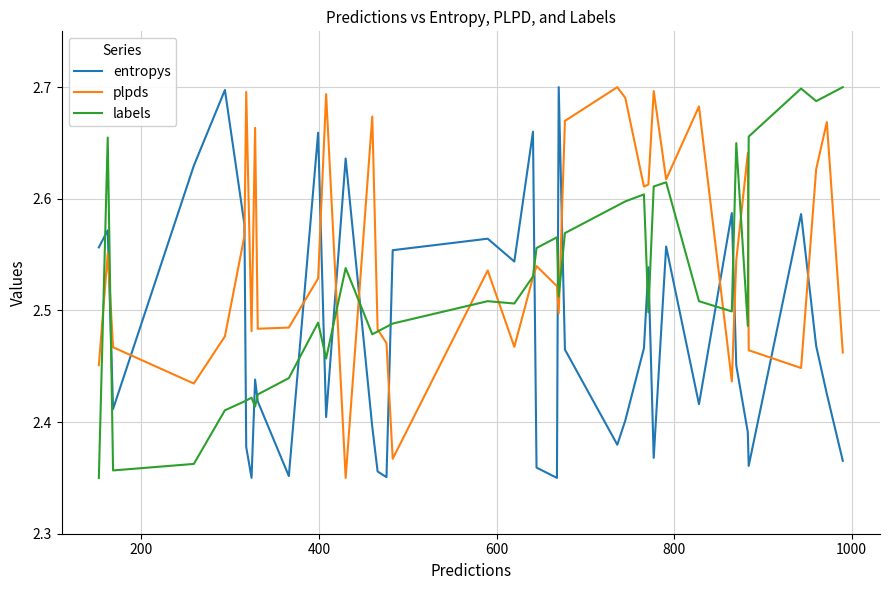

List the series in order of their overall mean, lowest first.

entropys, labels, plpds